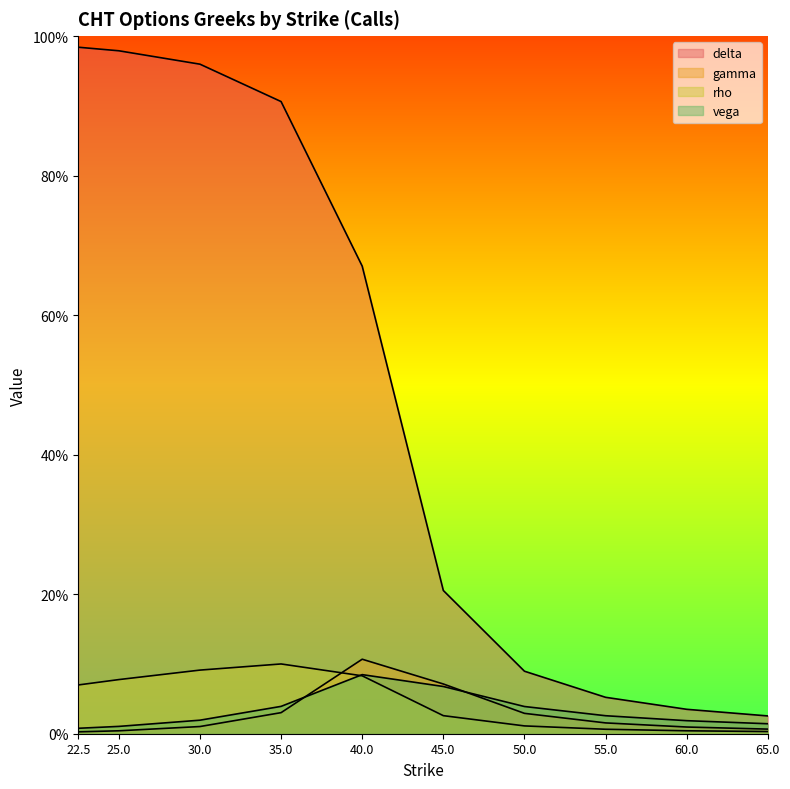

What is the total value across all series at 22.5?

1.1